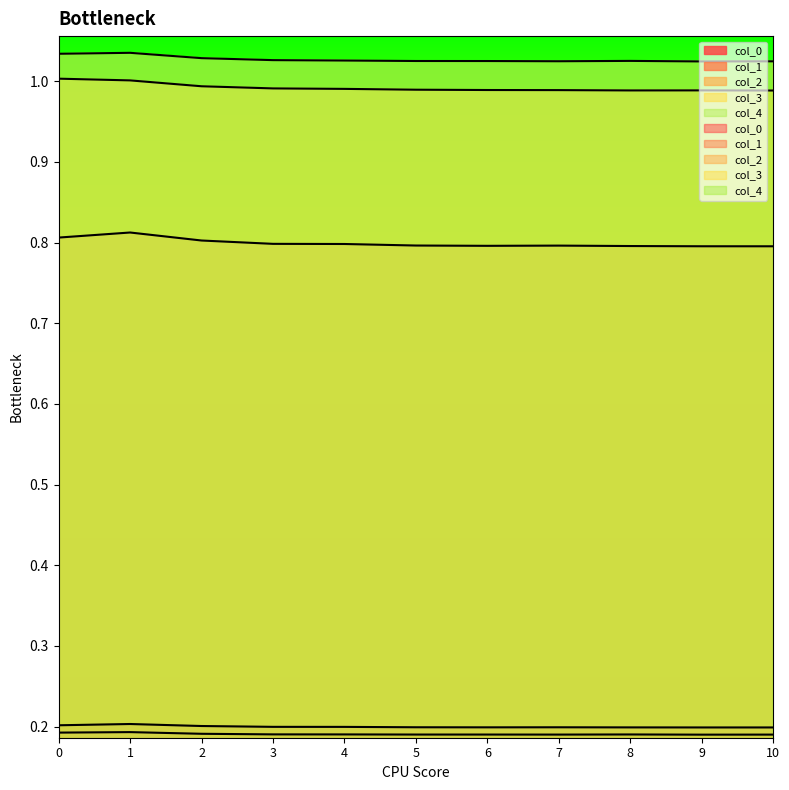

What are all the series names shown in the legend?

col_0, col_1, col_2, col_3, col_4